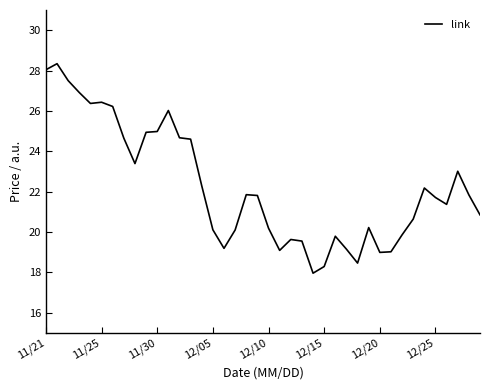

What is the smallest value displayed?

18.0